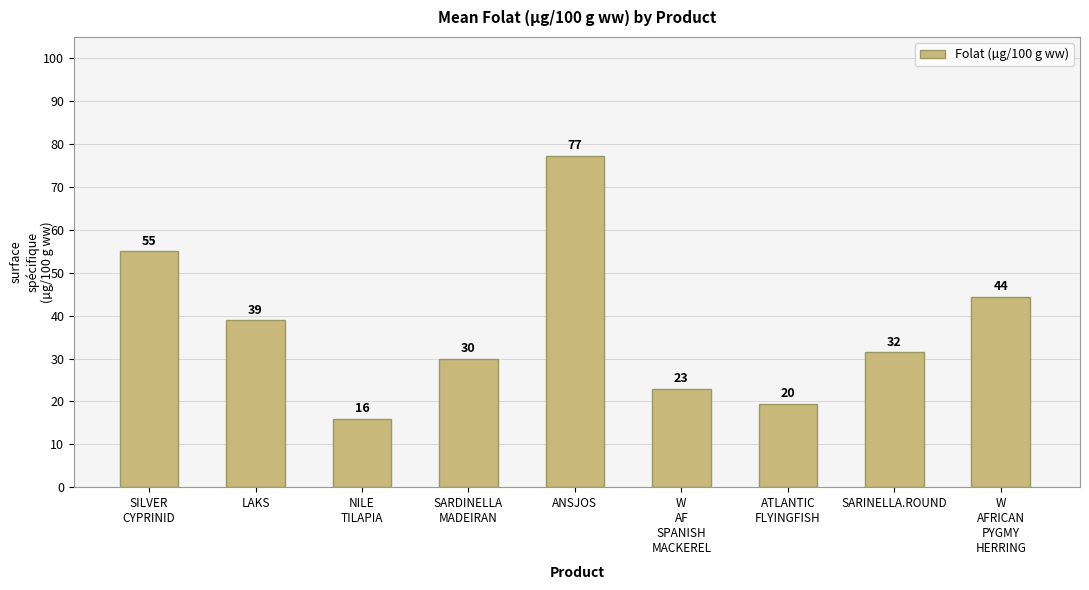

What is the difference between the maximum and second lowest values?

57.8